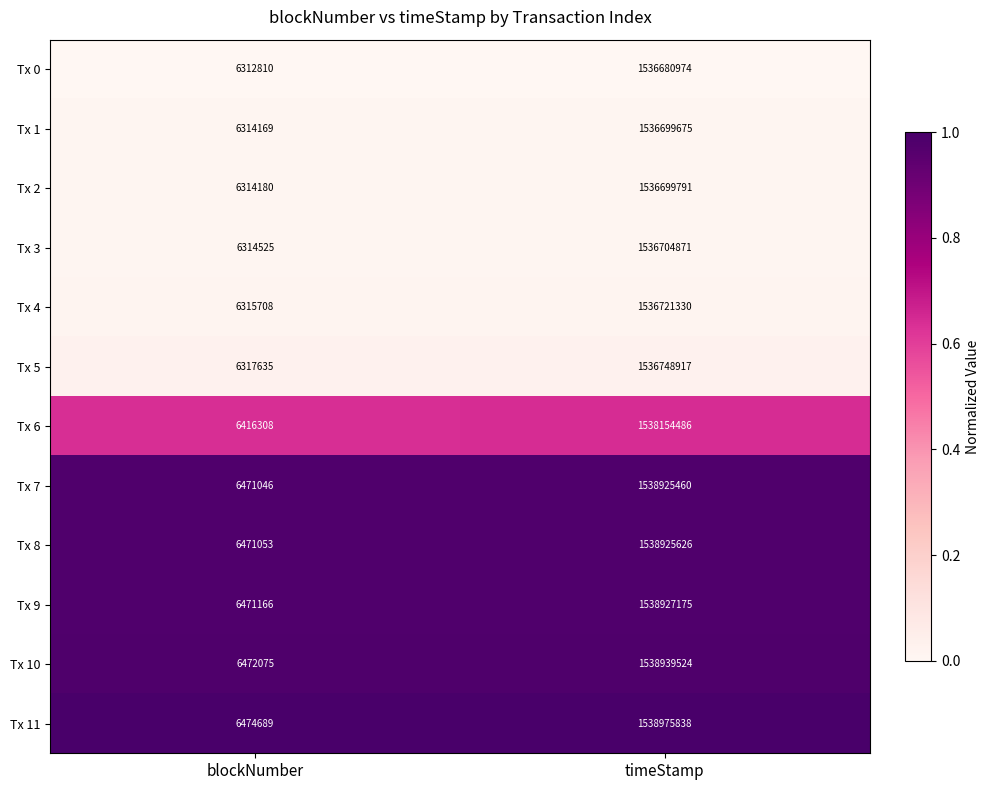

Where is Tx 11 nearest to the value 772725263?

blockNumber